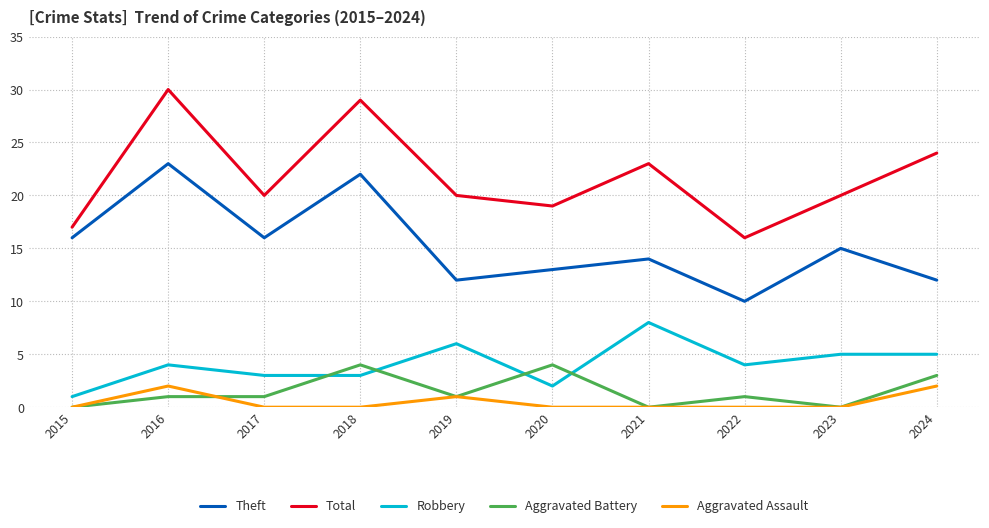

The value of Aggravated Battery at 2023 is -2. True or false?

False